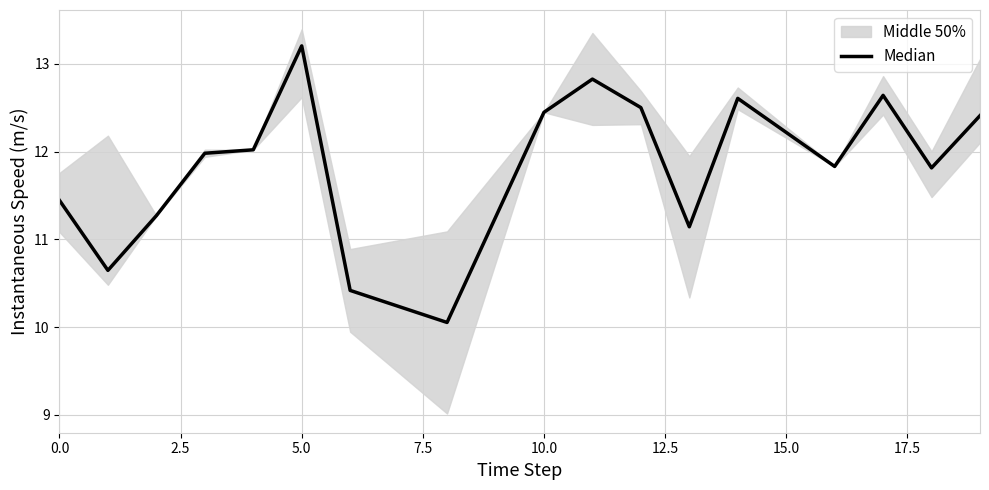

How many data points does each series have?

20